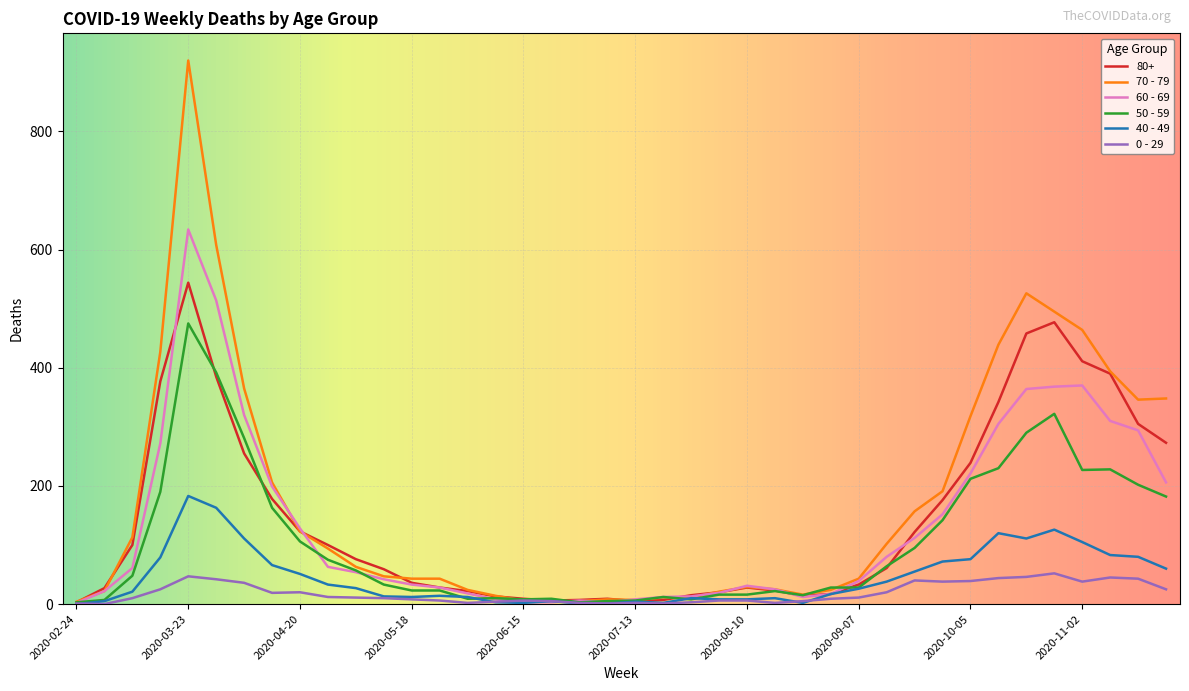

List the series in order of their peak value, lowest first.

0 - 29, 40 - 49, 50 - 59, 80+, 60 - 69, 70 - 79